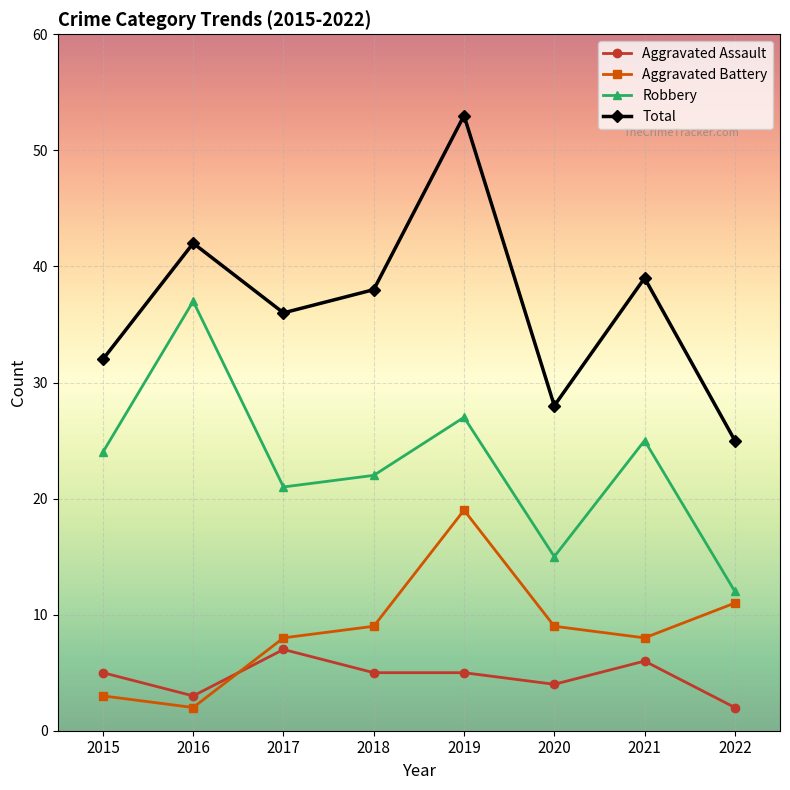

The value of Total at 2021 is 55. True or false?

False